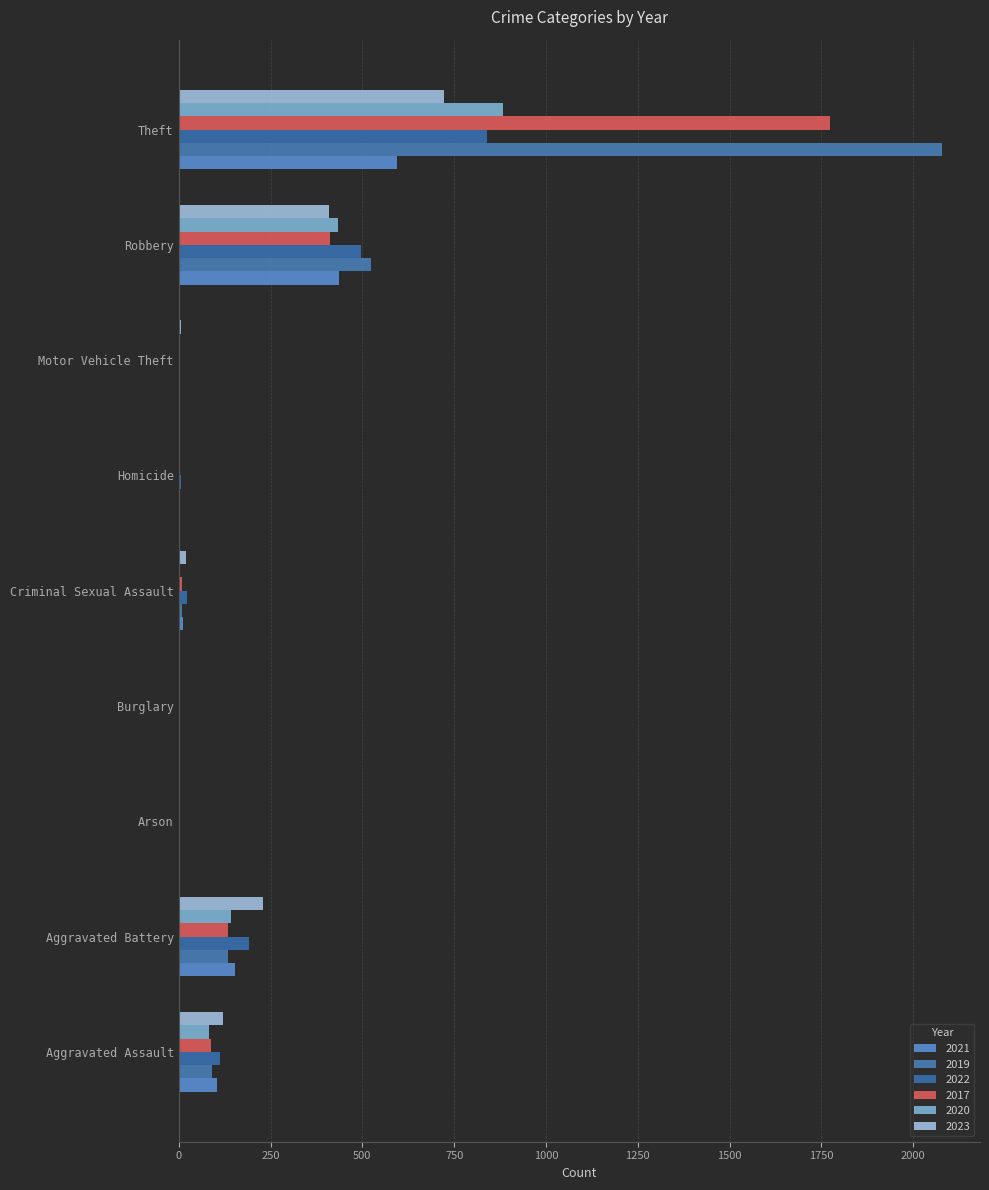

At which label is 2017 closest to 887?

Robbery